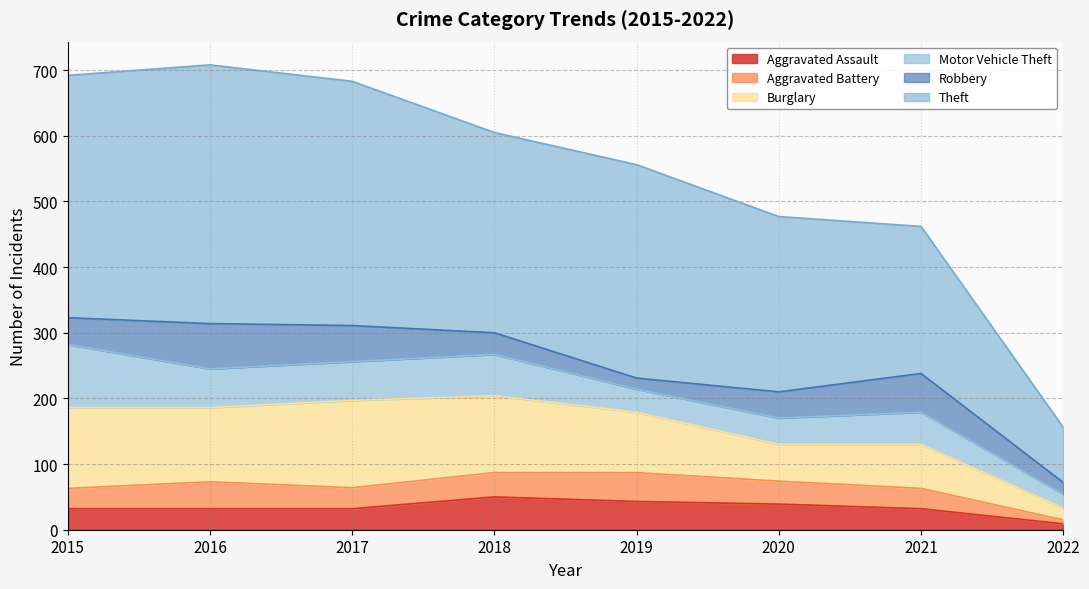

How many values in the Burglary series exceed 113?

3